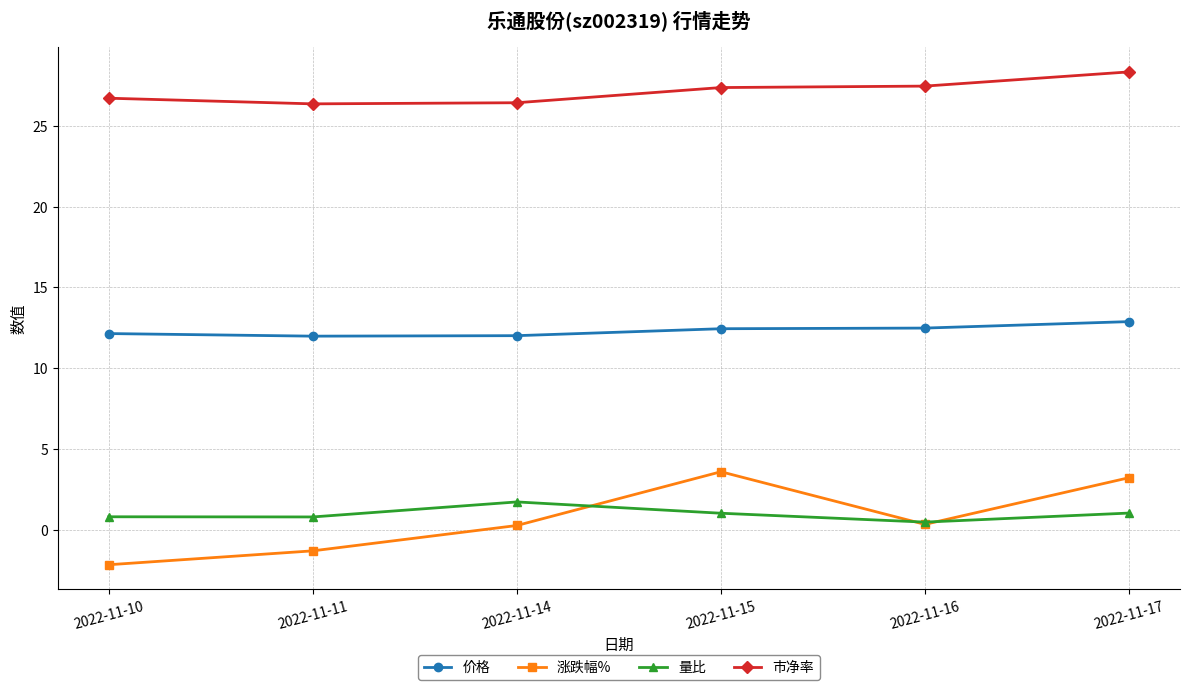

What is the difference between the maximum and second lowest values in the 量比 series?

0.9